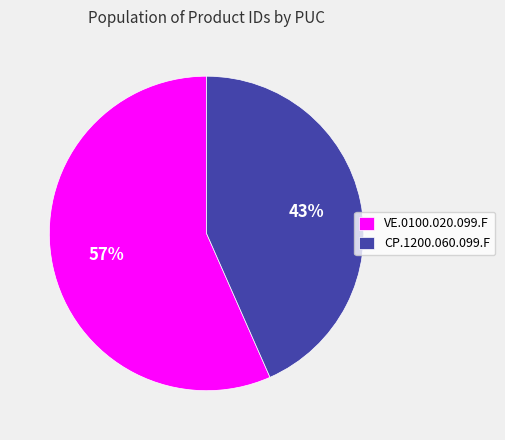

Which slice represents more than half of the pie?

VE.0100.020.099.F